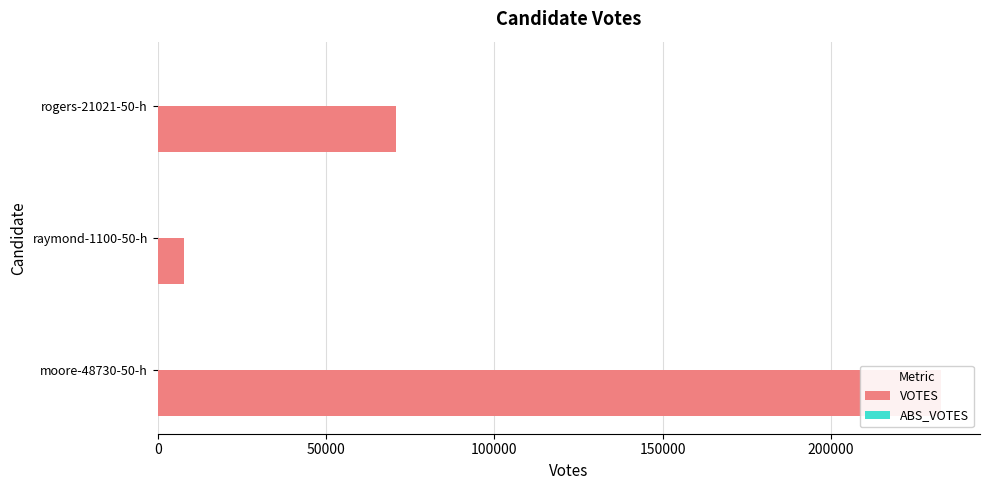

What is the minimum value for ABS_VOTES?

0.3